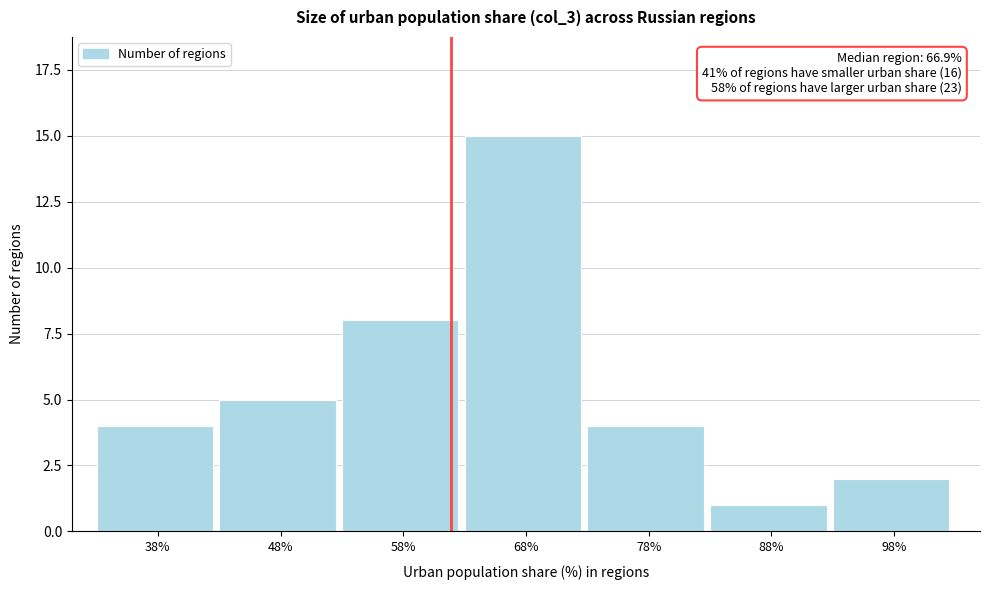

Reading left to right, transcribe all the data shown in this chart.

4	5	8	15	4	1	2